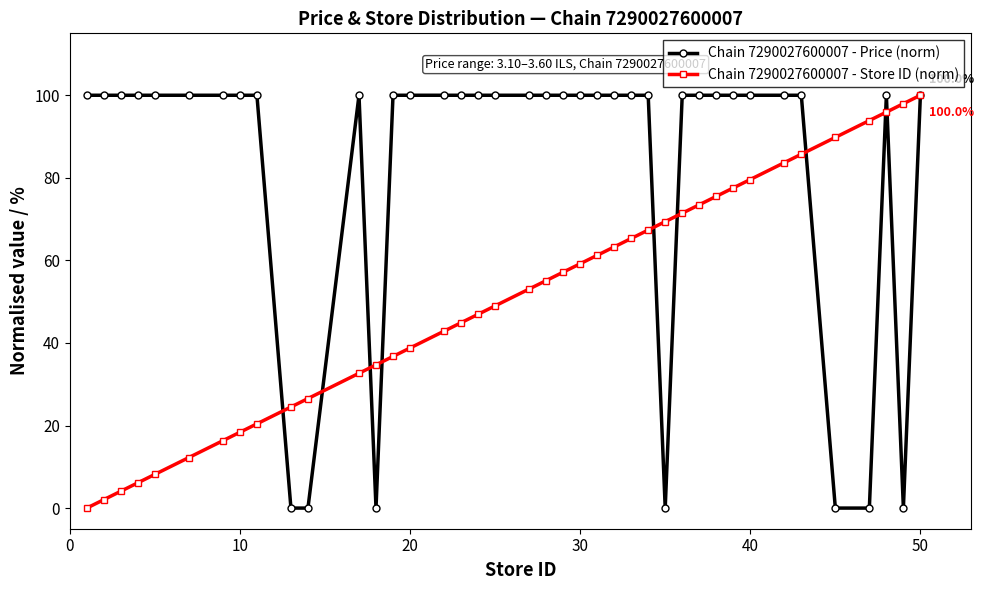

What are all the series names shown in the legend?

Chain 7290027600007 - Price (norm), Chain 7290027600007 - Store ID (norm)